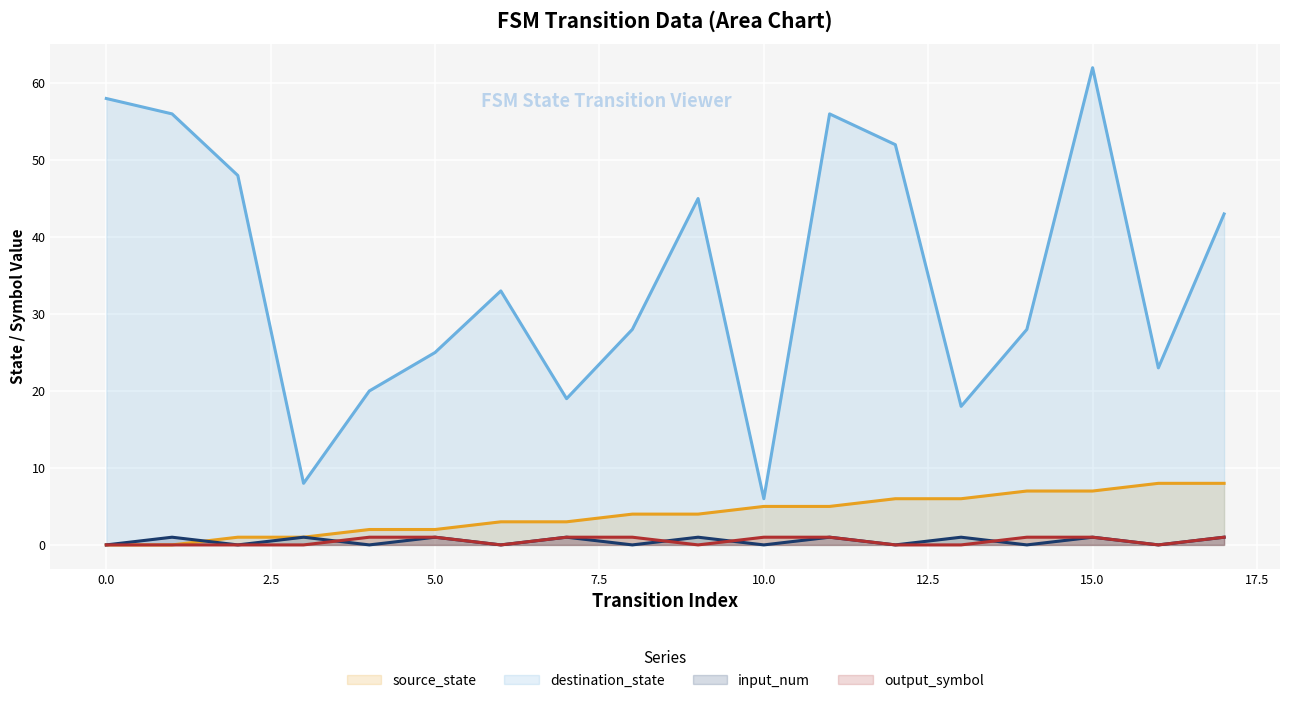

Which has a higher value, 14 or 8?

14